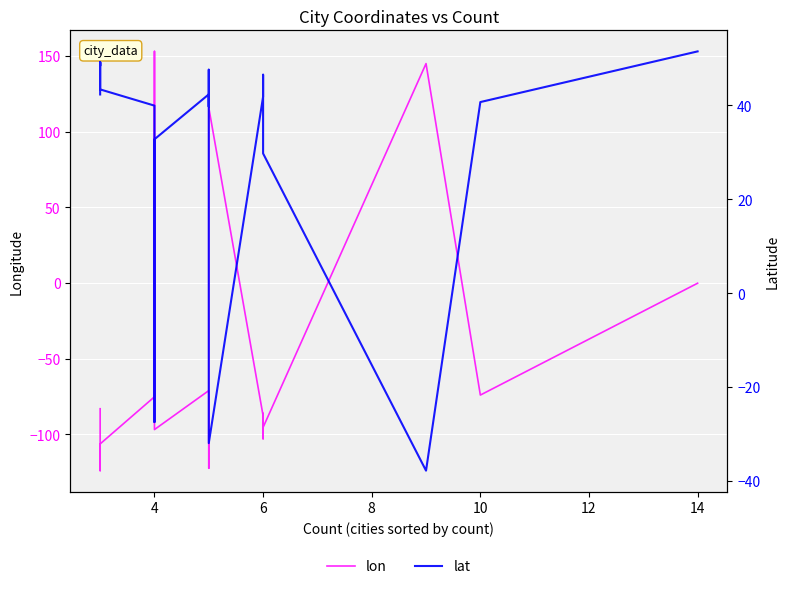

What is the difference between the maximum and minimum values in the lon series?

277.0